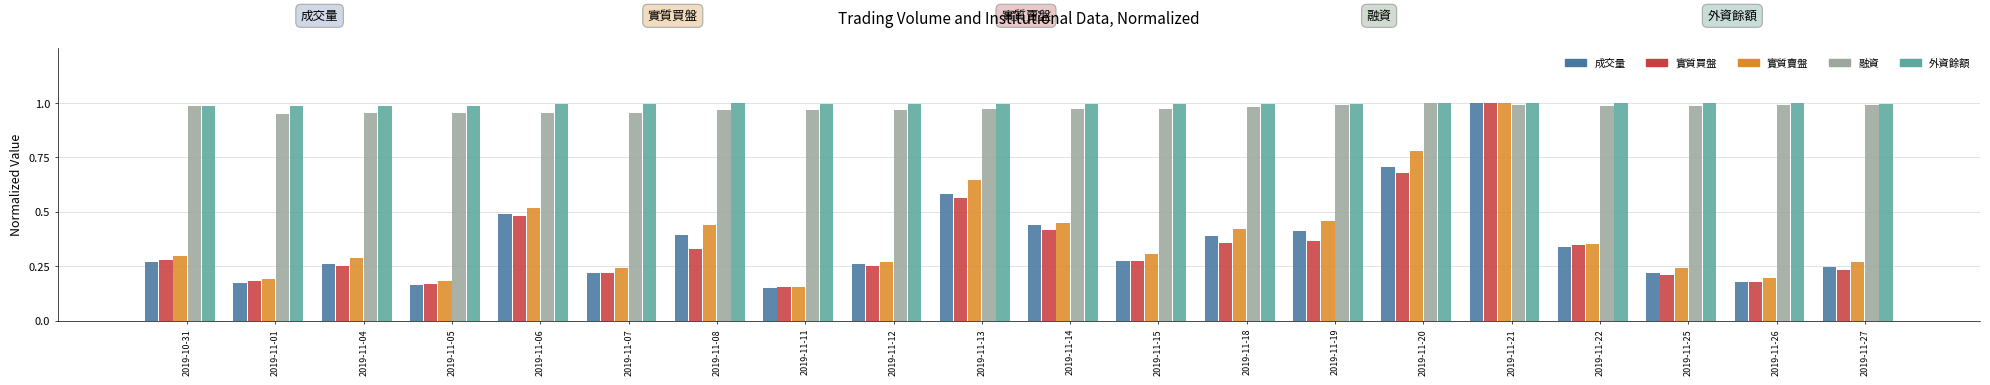

Count the 成交量 values in the range 0 to 1.

20